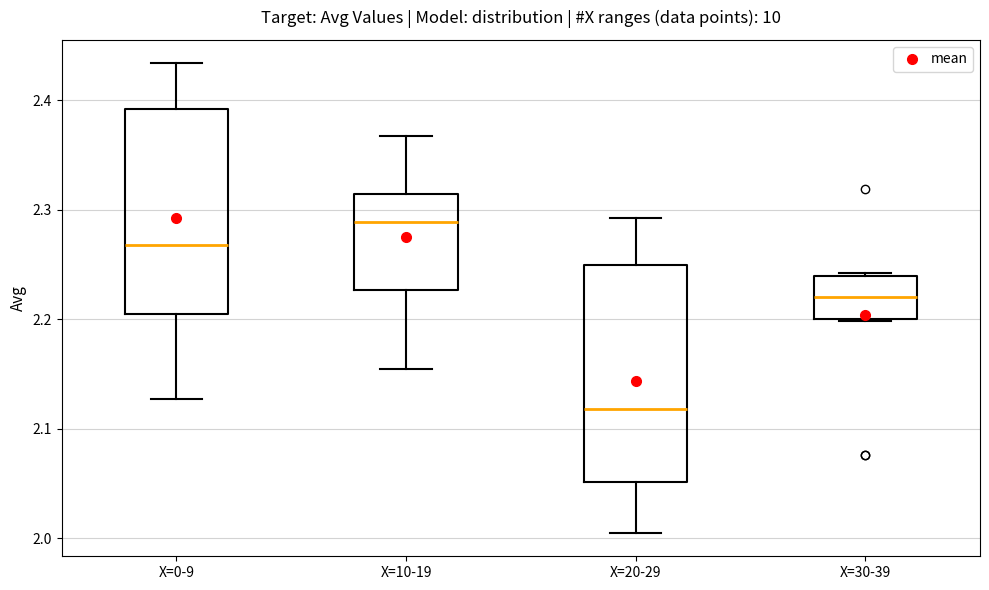

Where does the upper whisker of the box for X=0-9 end on the y-axis? The values are not printed on the chart, so give them approximately, as read against the axis.

2.43